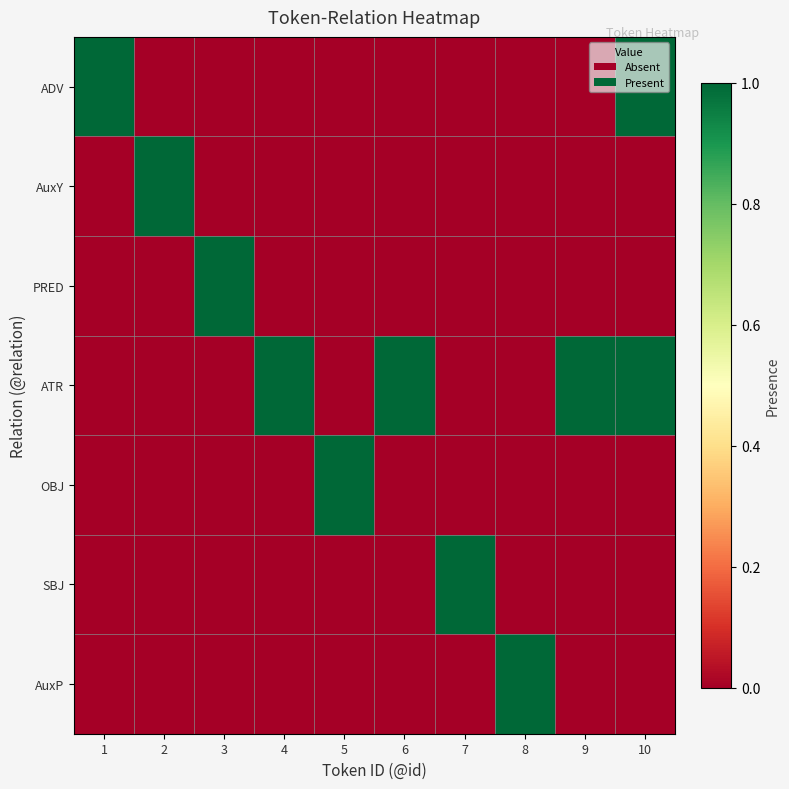

List the series in order of their peak value, lowest first.

ADV, AuxY, PRED, ATR, OBJ, SBJ, AuxP